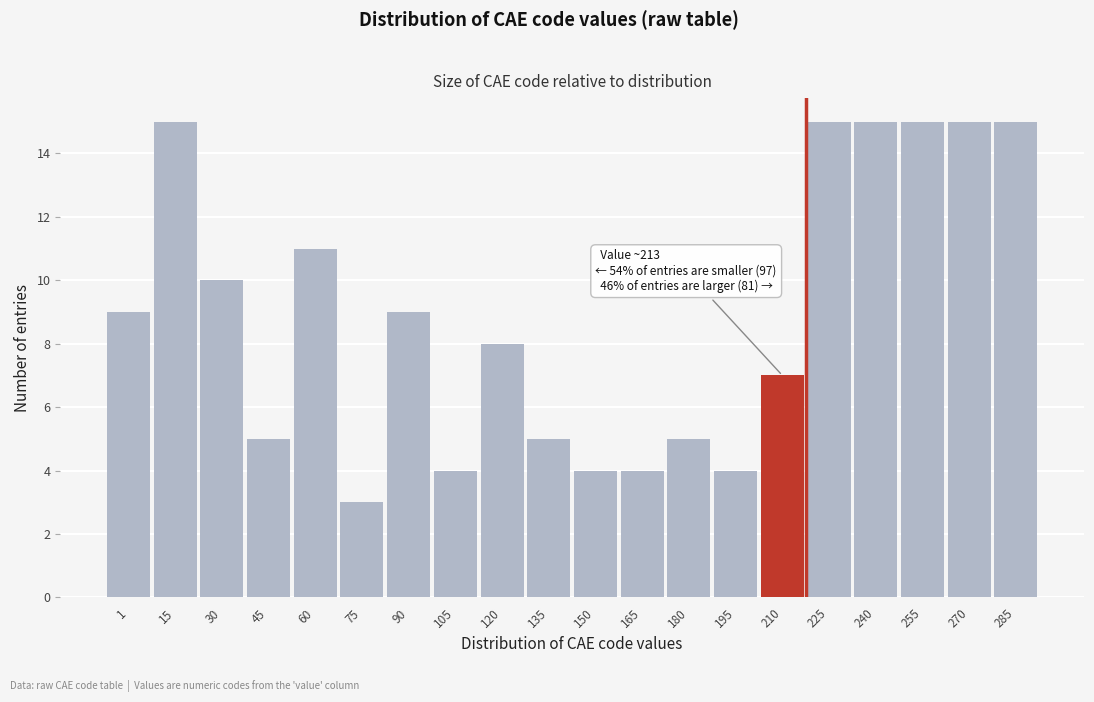

Reading left to right, what are all the values shown in this chart?

9	15	10	5	11	3	9	4	8	5	4	4	5	4	7	15	15	15	15	15